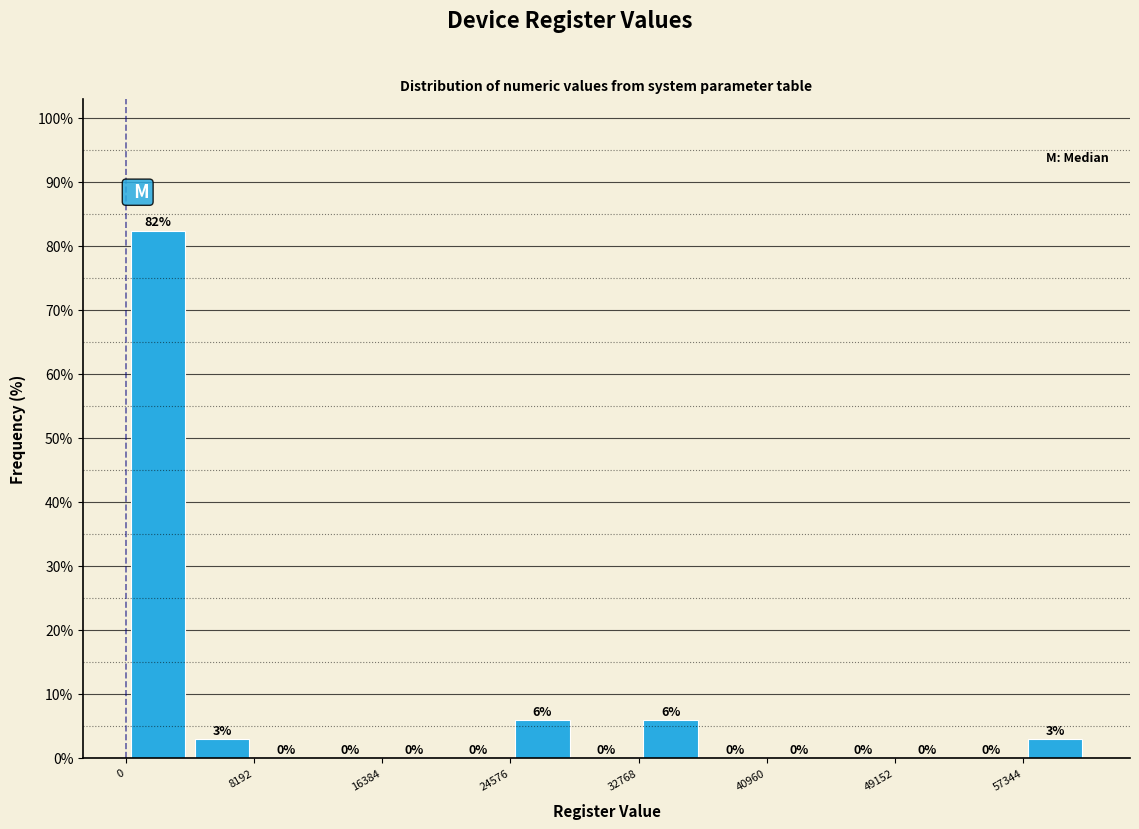

Which range on the x-axis has the tallest bar?

0 to 4000